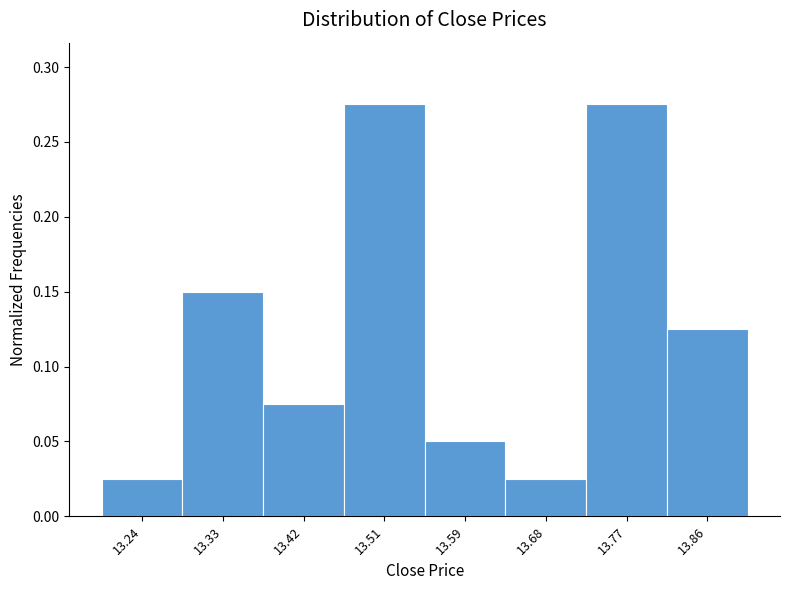

Reading left to right, list every bar in this chart as the range it spans on the x-axis followed by its height. Neither the bar edges nor the heights are printed on the chart, so give them approximately, as read against the axes.

13.20 to 13.29: 0.025
13.29 to 13.38: 0.150
13.38 to 13.46: 0.075
13.46 to 13.55: 0.275
13.55 to 13.64: 0.050
13.64 to 13.73: 0.025
13.73 to 13.81: 0.275
13.81 to 13.90: 0.125